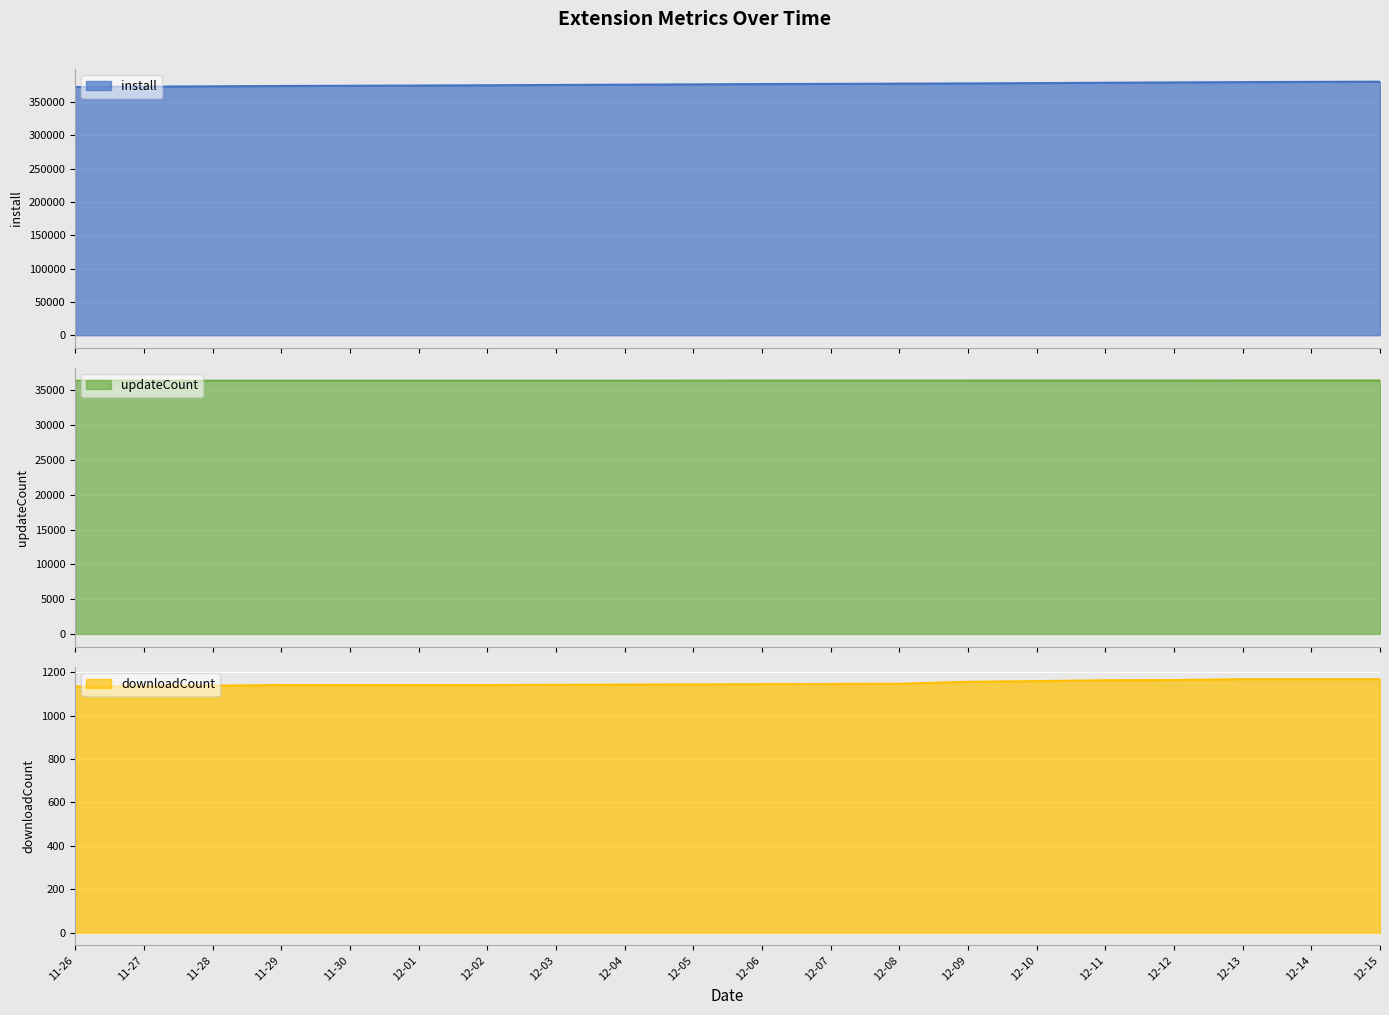

How many values in the updateCount series exceed 36398?

8